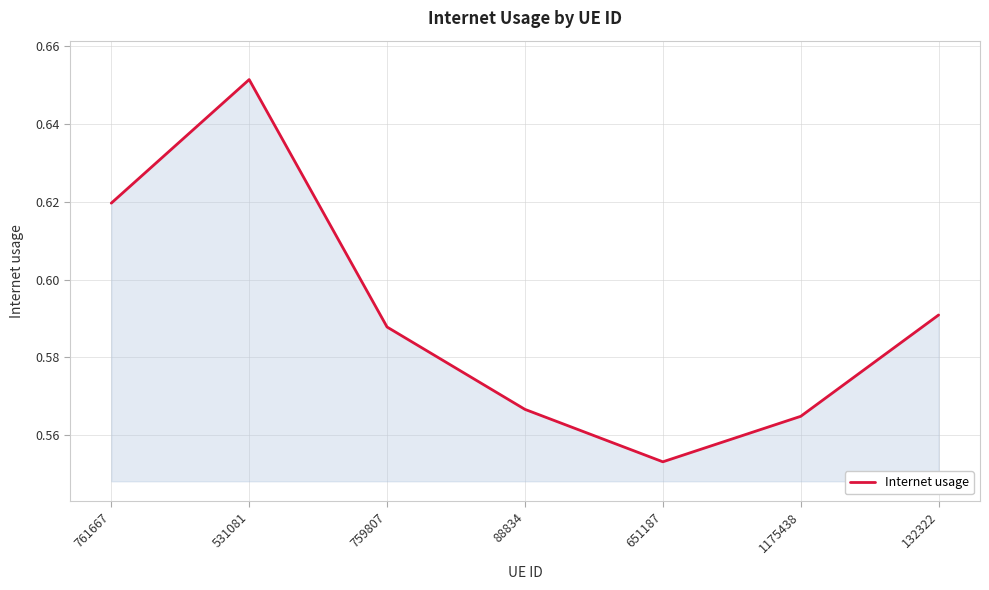

True or false: the data shows 0.1 at 651187.

False